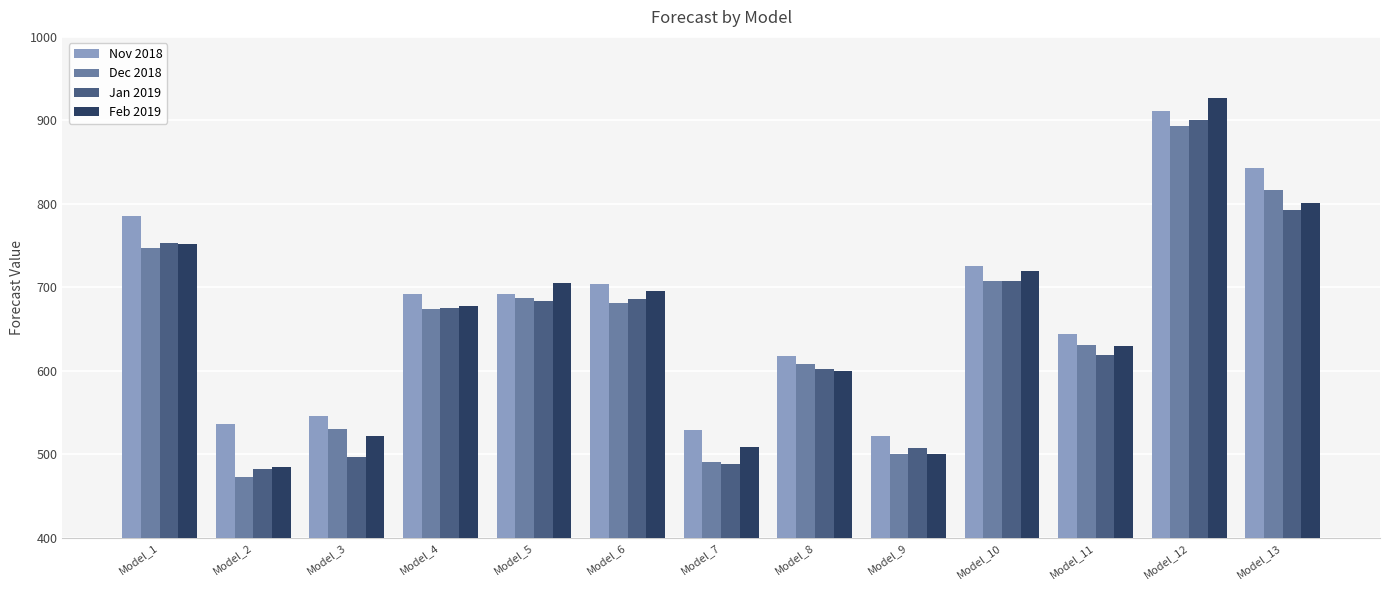

Rank the series by their maximum value, from highest to lowest.

Feb 2019, Nov 2018, Jan 2019, Dec 2018